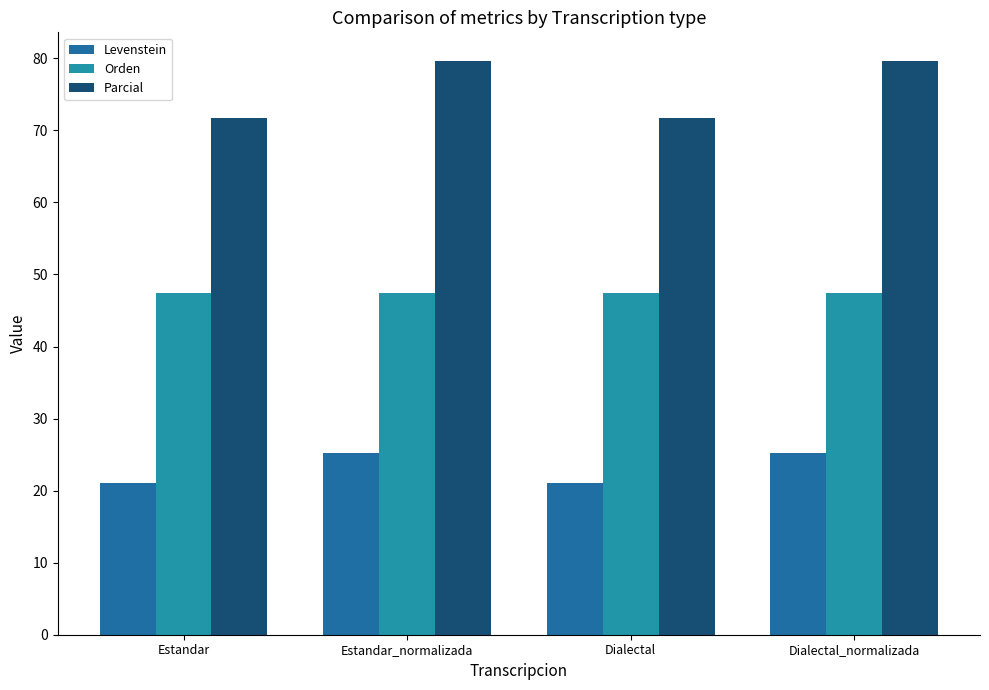

At Dialectal, list the series in order from smallest to largest.

Levenstein, Orden, Parcial